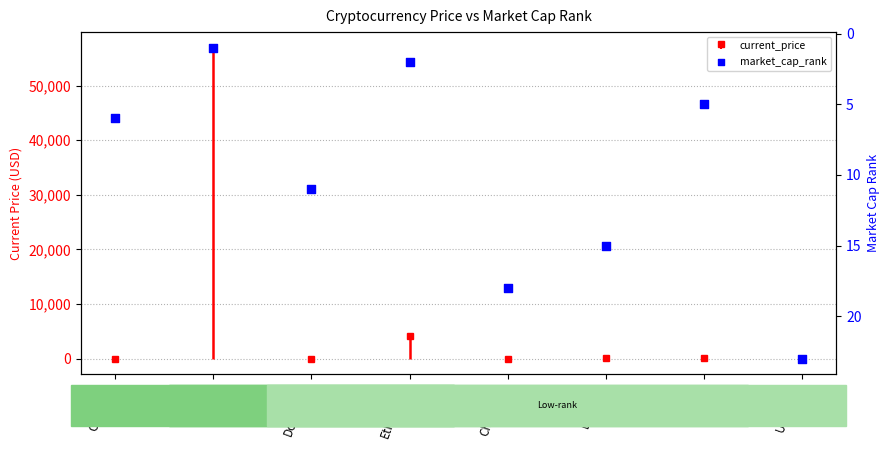

Between Litecoin and Dogecoin, which is larger?

Litecoin